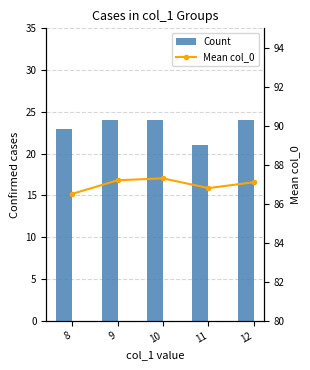

The value of Mean col_0 at 9 is 87.2. True or false?

True